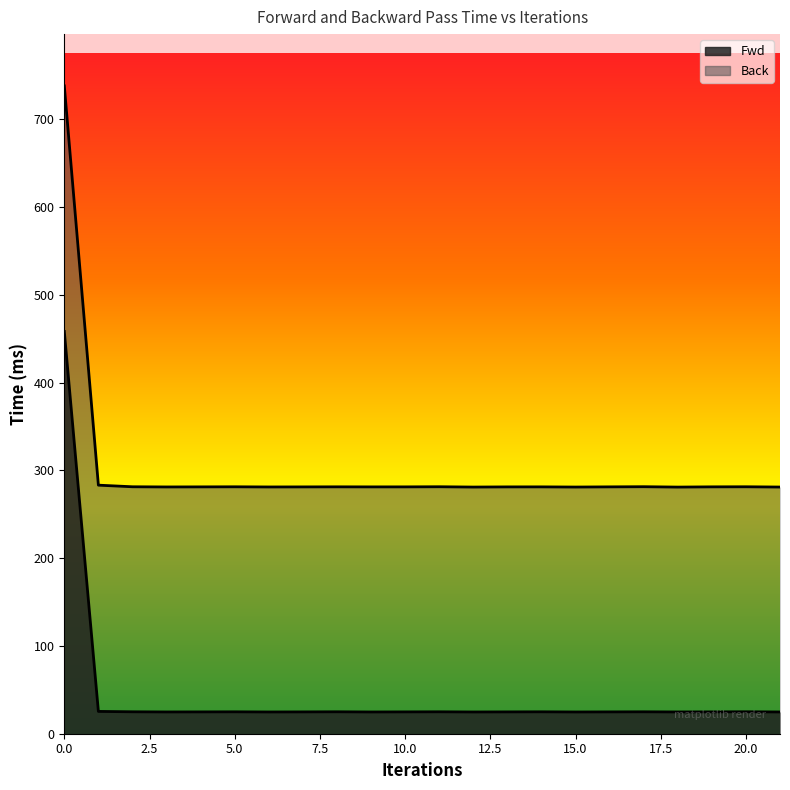

List the series in order of their overall mean, lowest first.

Fwd, Back